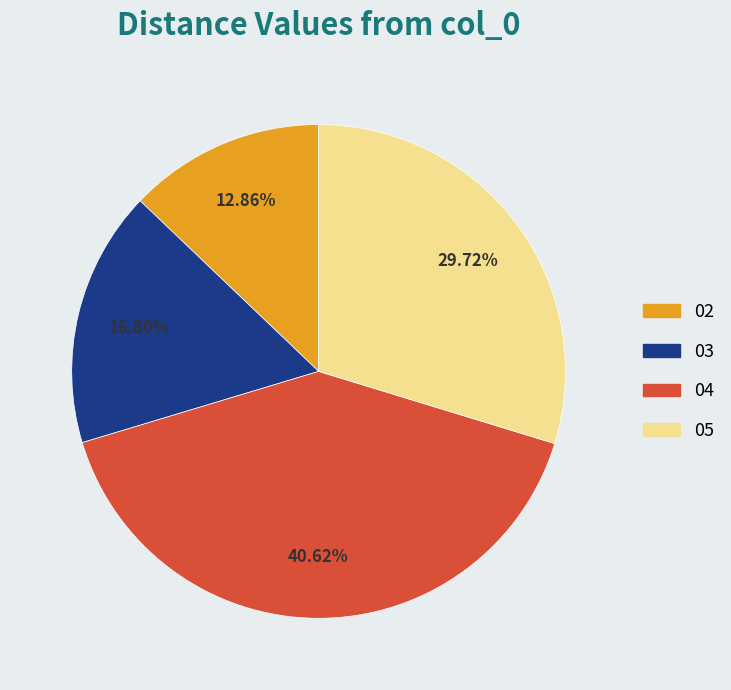

Is there a majority slice in this chart?

No